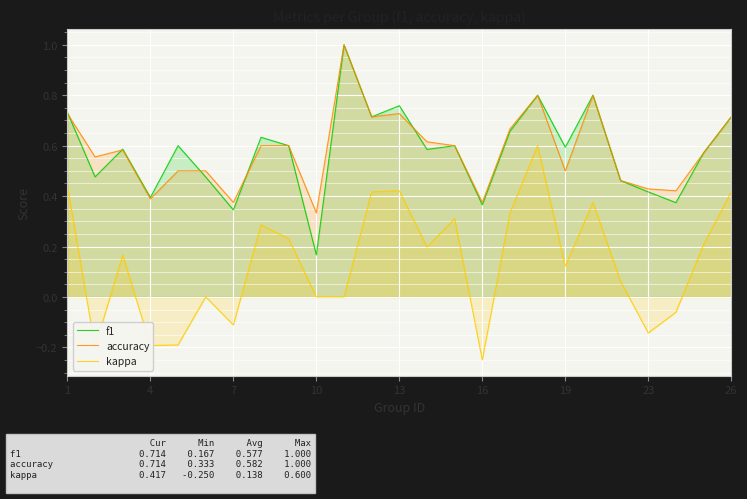

True or false: kappa and accuracy intersect in this chart.

False